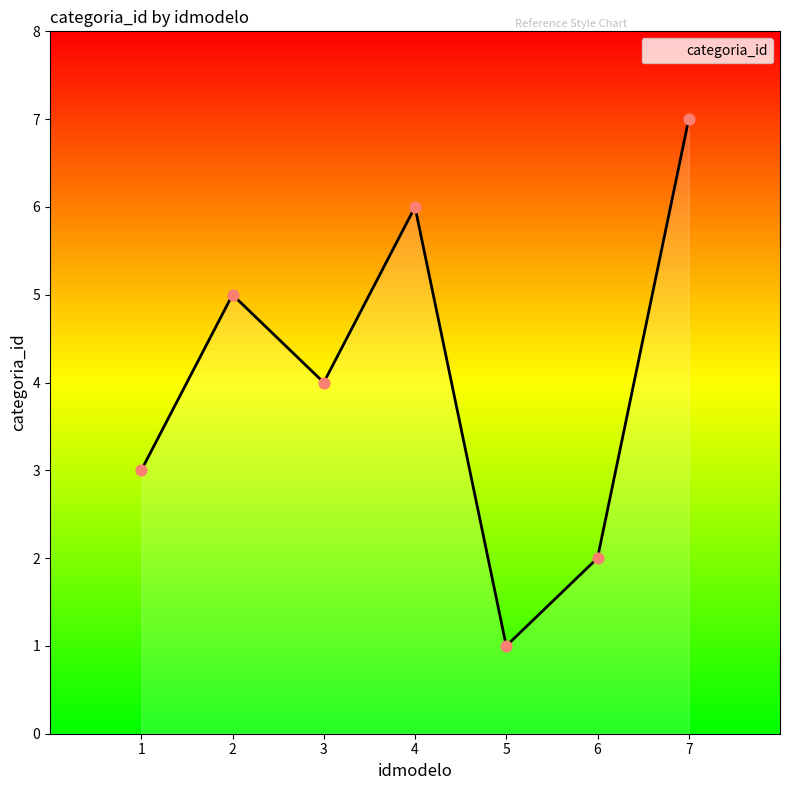

What is the ratio of the value at 6 to the value at 5?

2.0